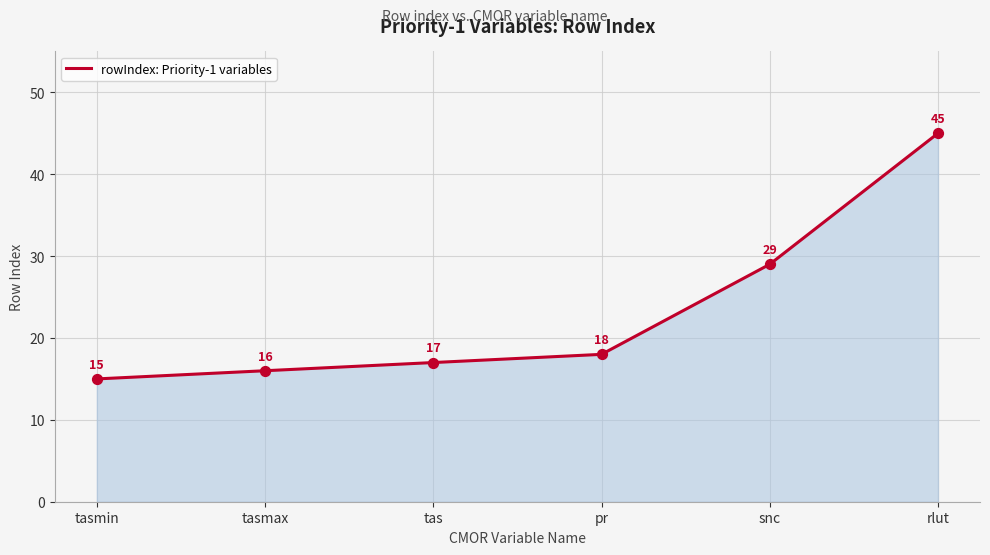

What is the ratio of the value at tasmax to the value at tasmin?

1.1